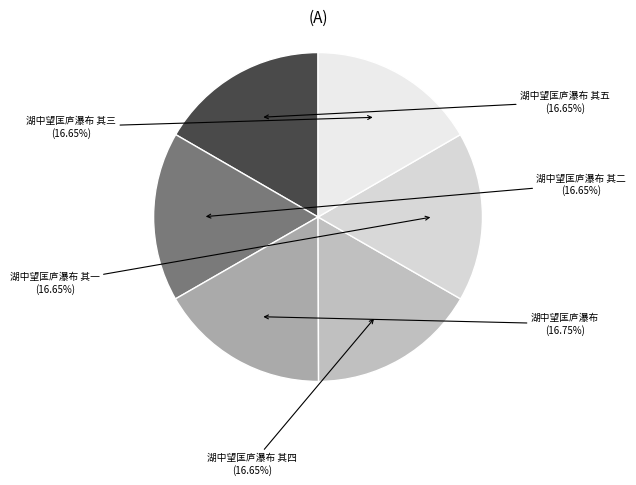

To the nearest percent, what portion does 湖中望匡庐瀑布 其五 represent?

17%